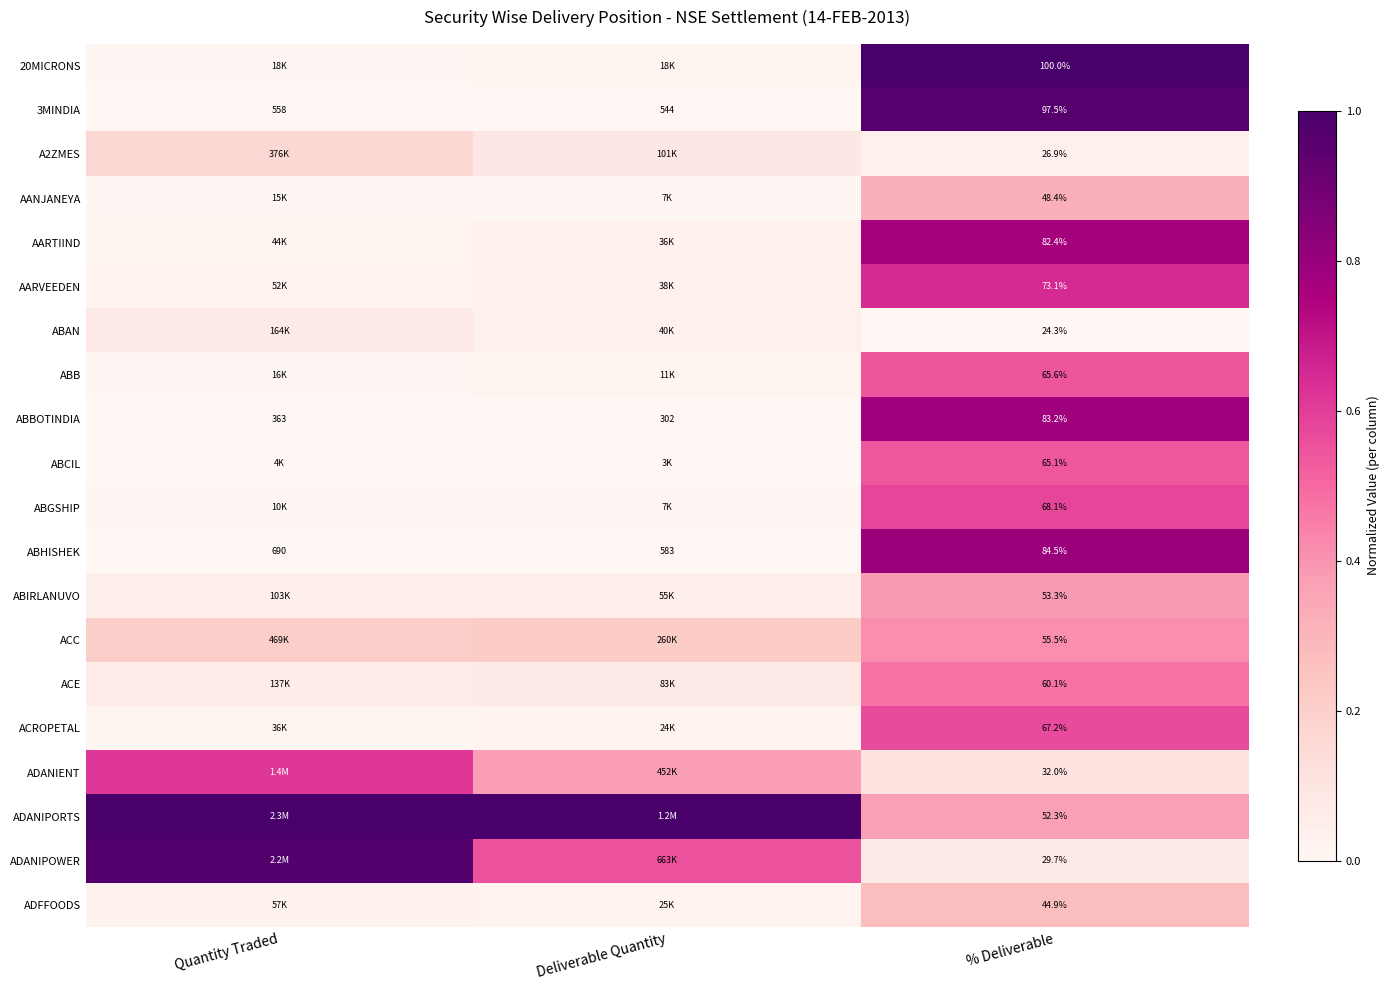

Rank the categories by ABBOTINDIA value from highest to lowest.

Quantity Traded, Deliverable Quantity, % Deliverable